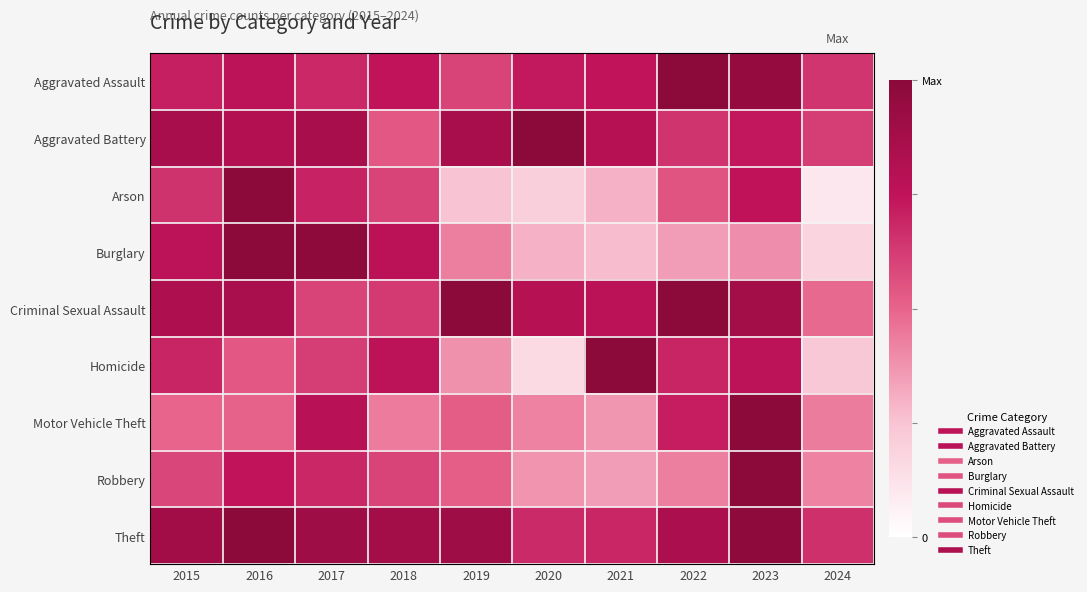

Between 2019 and 2021, which series saw the biggest shift?

Homicide